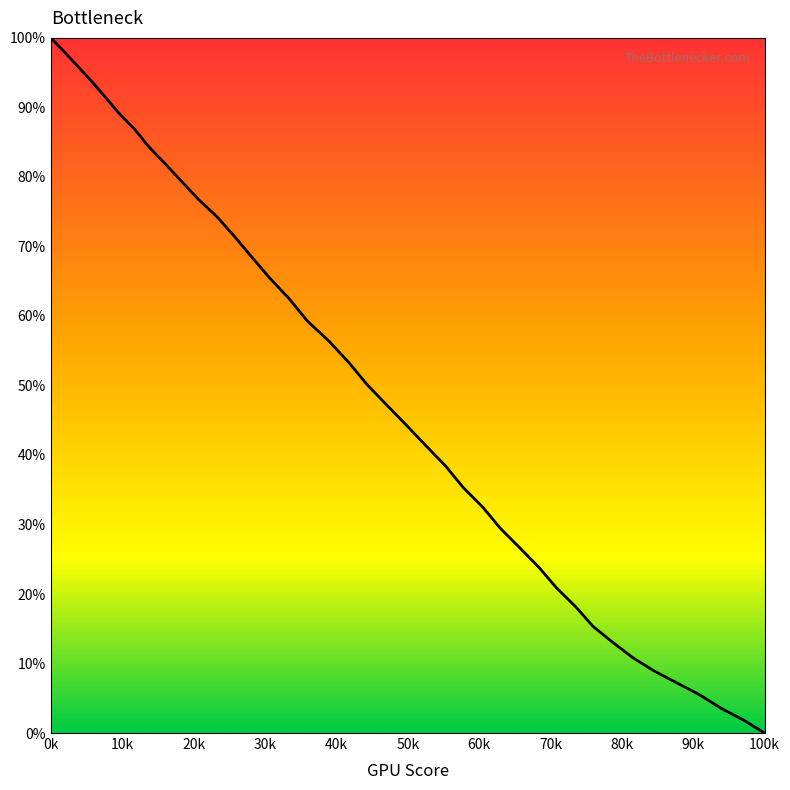

At which label does the data first exceed 50?

0k